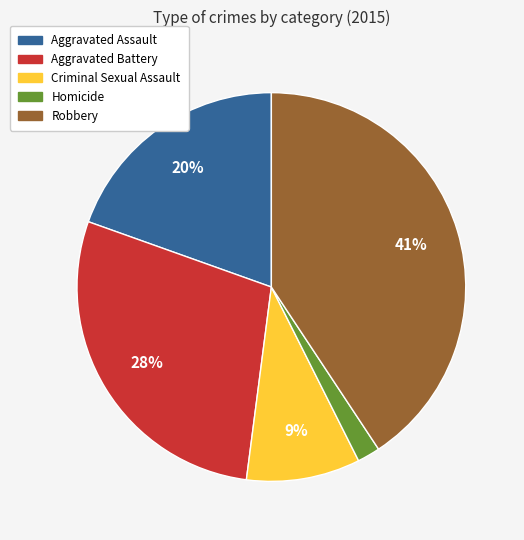

Which category has the biggest portion of the pie?

Robbery